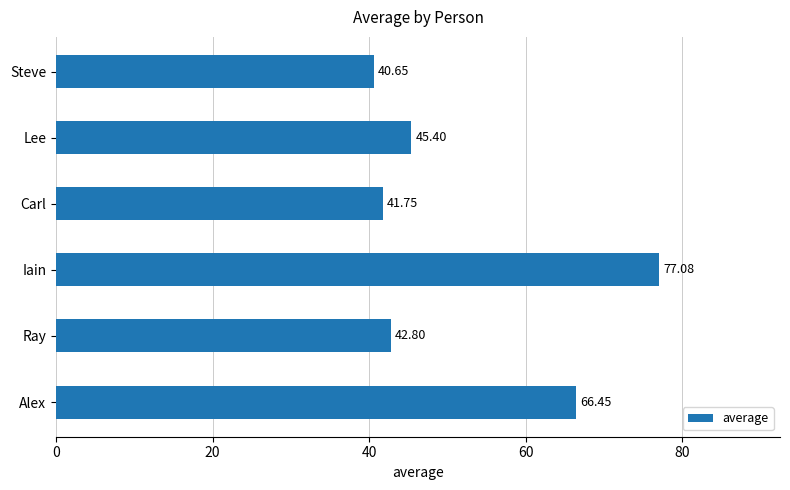

What is the label of the 3rd bar from the bottom?

Iain